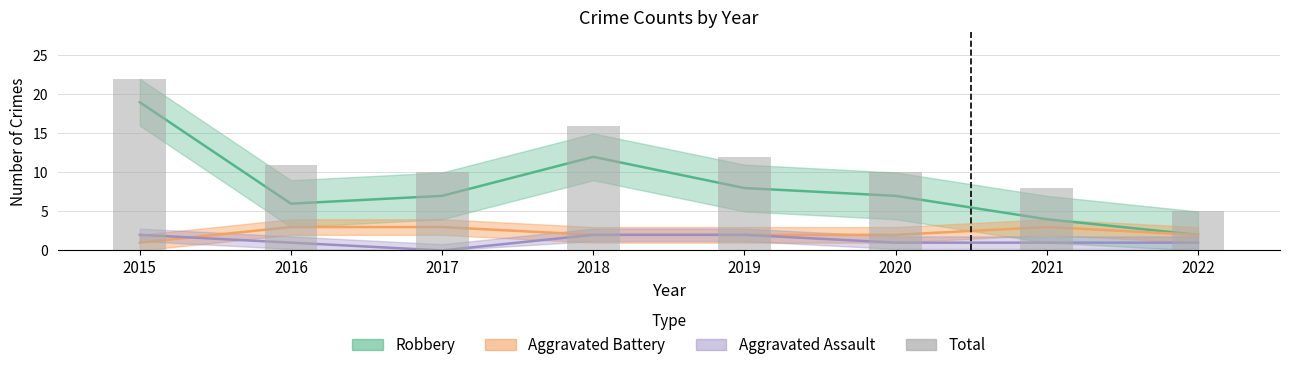

What is the difference between the values at 2021 and 2016?

3